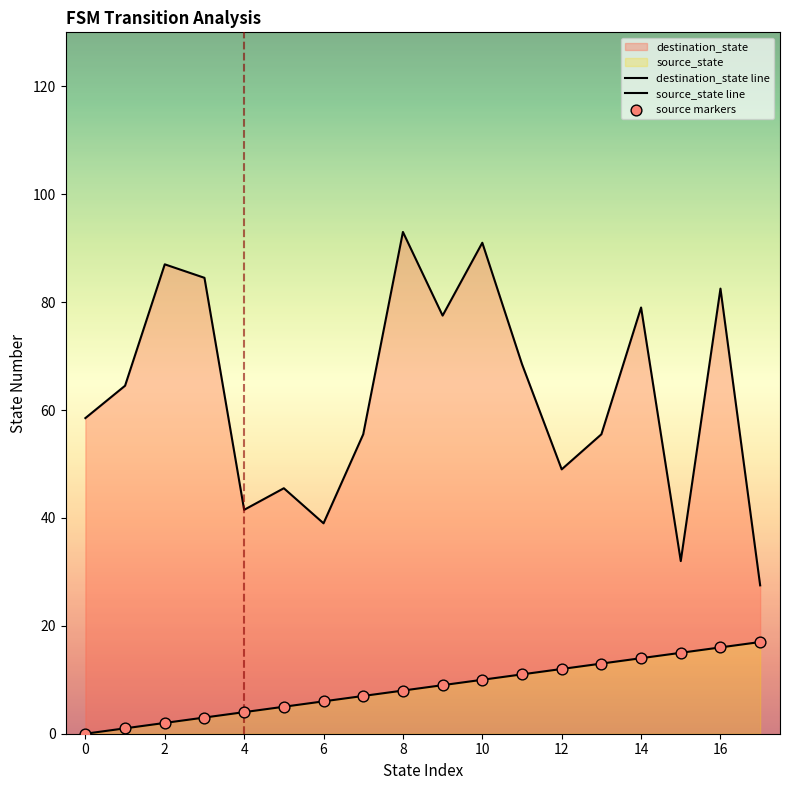

At how many categories does at least one series exceed 30?

17